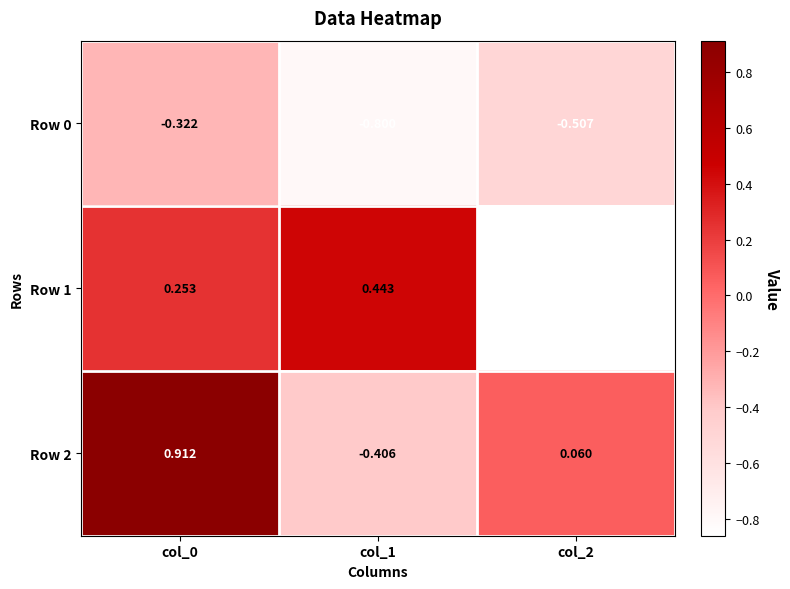

How many series are shown in this chart?

3